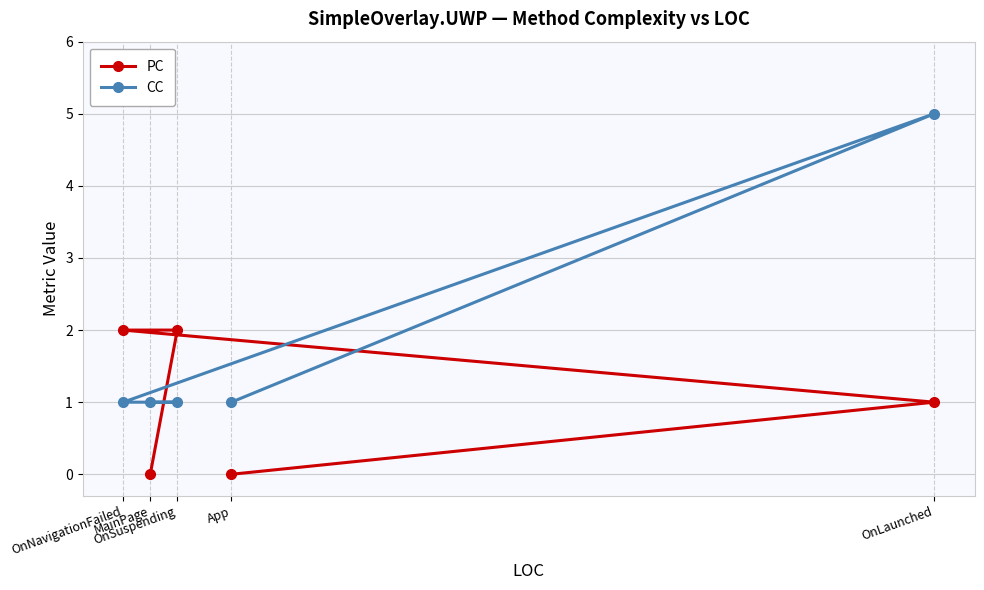

In CC, how many points are higher than both neighbors (excluding endpoints)?

1